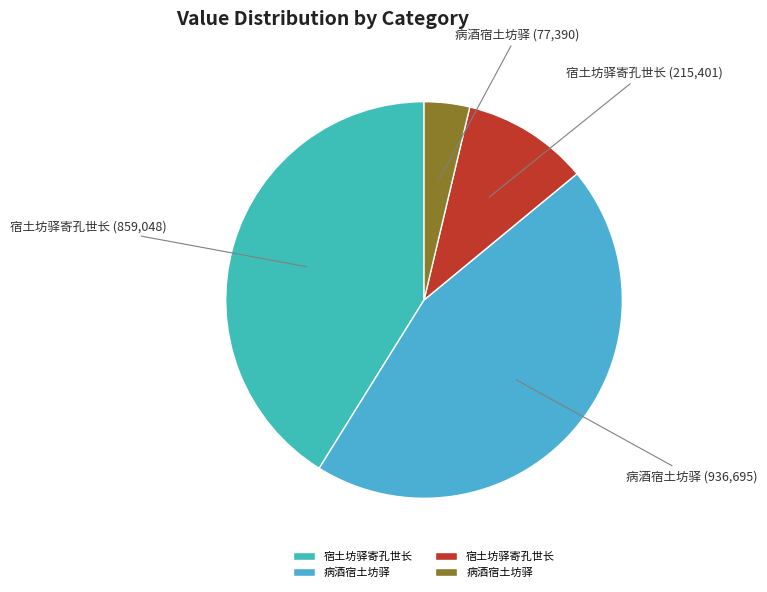

Is there any slice that represents more than half of the pie?

No